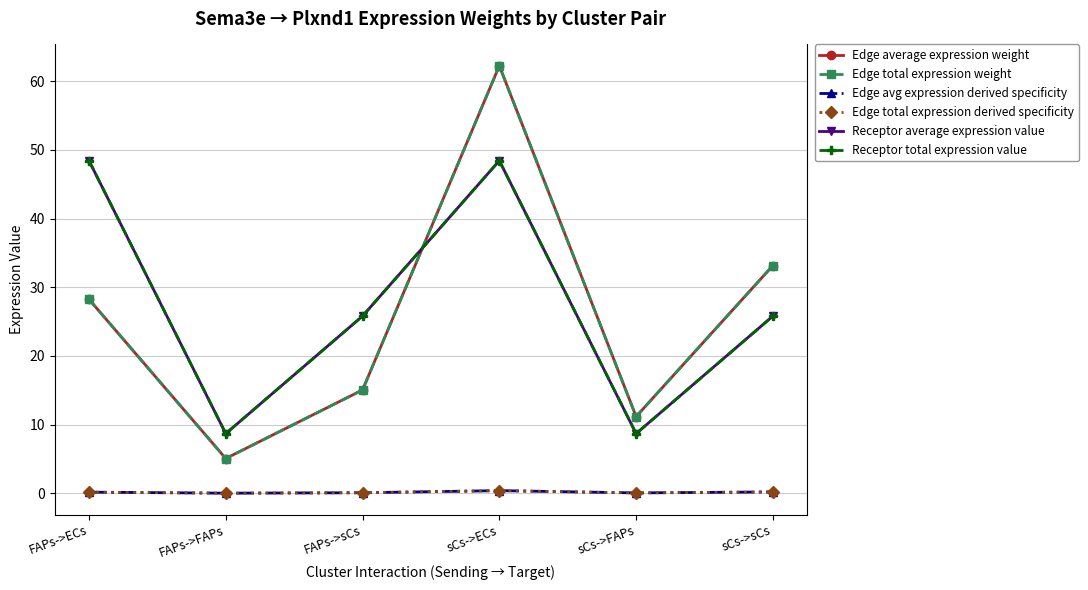

Where is Edge total expression derived specificity nearest to the value 0?

FAPs->FAPs